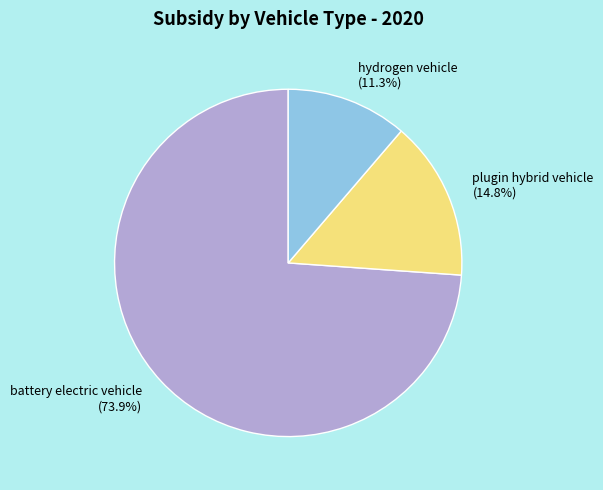

Is the sum of hydrogen vehicle and battery electric vehicle greater than half?

Yes